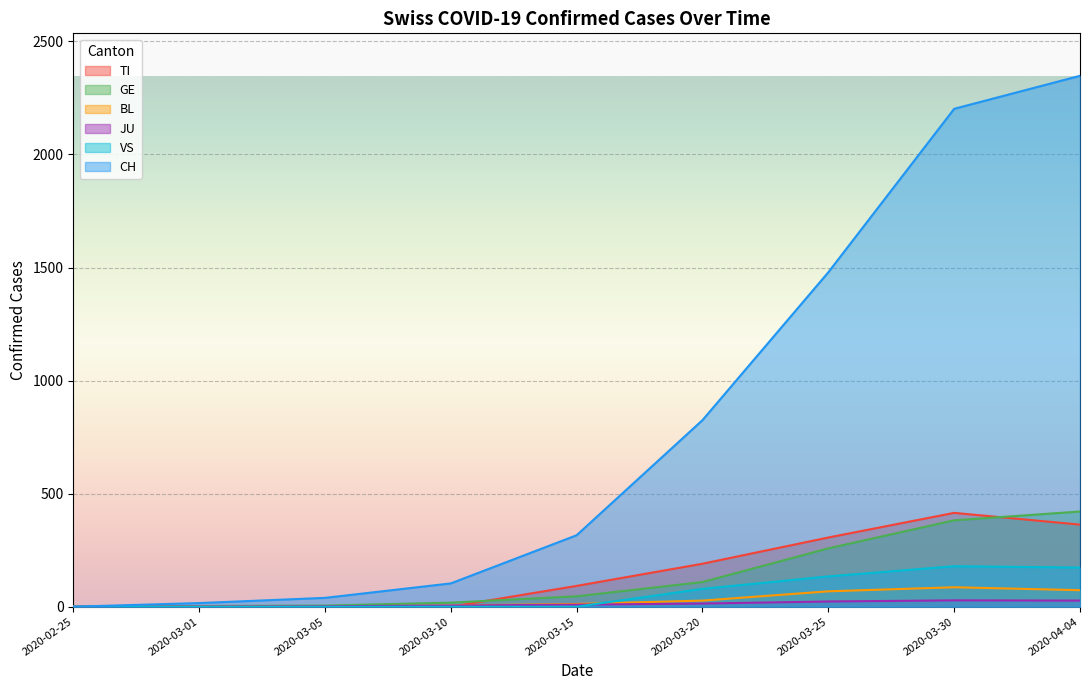

Which series has the widest spread of values?

CH